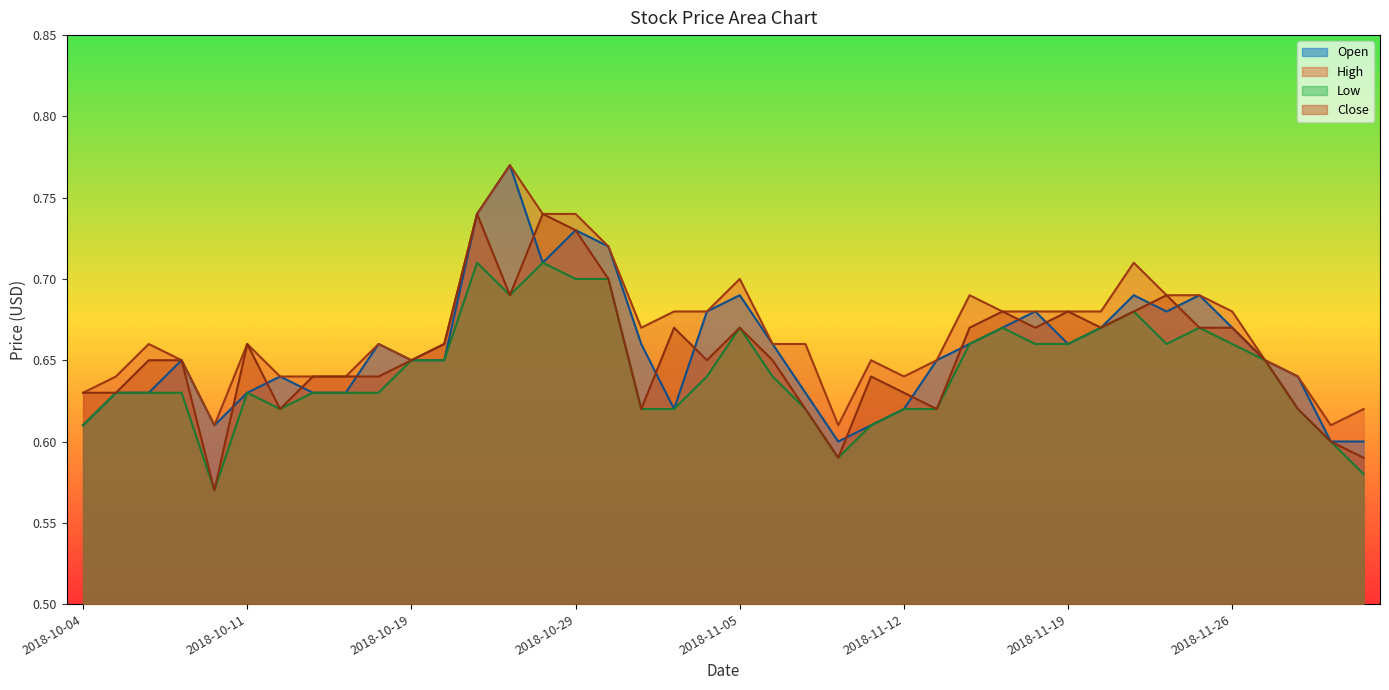

What position from the right is 2018-10-04?

40